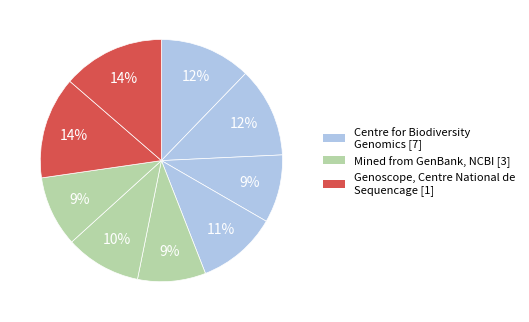

How many segments does this pie chart have?

9